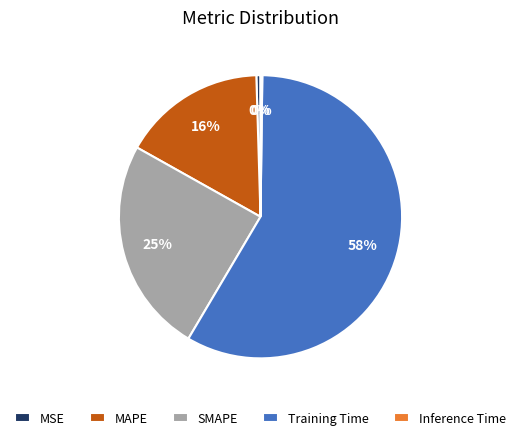

To the nearest percent, what is the average slice percentage?

20%